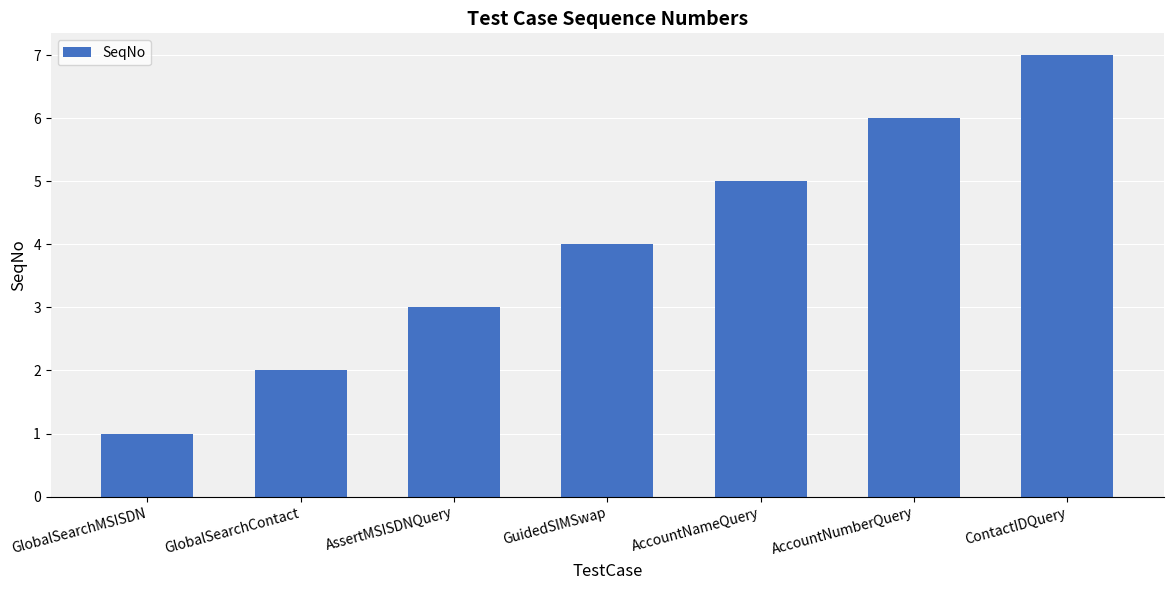

Which has a higher value, AccountNameQuery or GuidedSIMSwap?

AccountNameQuery